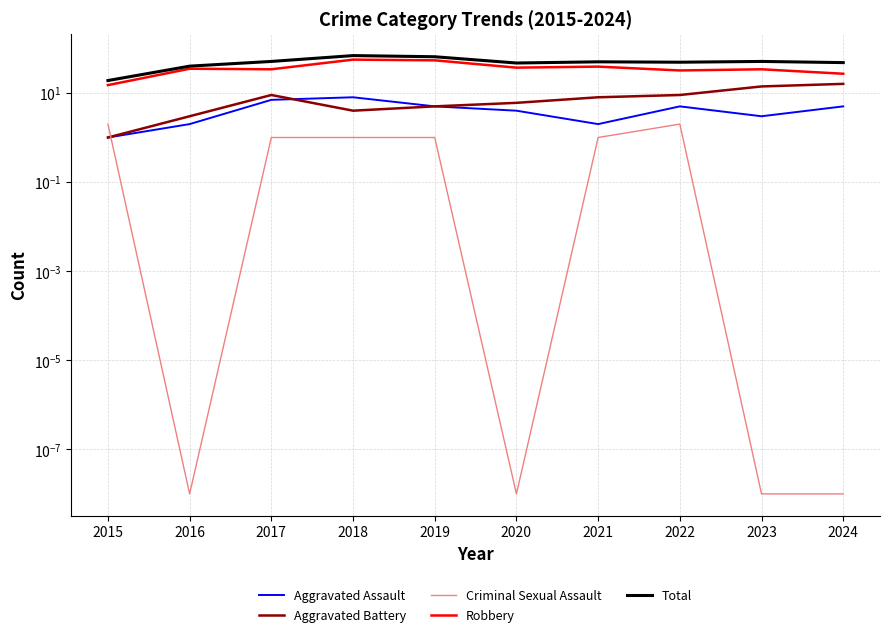

Reading left to right, extract all data points from this chart.

Aggravated Assault: 2015=1.0	2016=2.0	2017=7.0	2018=8.0	2019=5.0	2020=4.0	2021=2.0	2022=5.0	2023=3.0	2024=5.0
Aggravated Battery: 2015=1.0	2016=3.0	2017=9.0	2018=4.0	2019=5.0	2020=6.0	2021=8.0	2022=9.0	2023=14.0	2024=16.0
Criminal Sexual Assault: 2015=2.0	2016=0.0	2017=1.0	2018=1.0	2019=1.0	2020=0.0	2021=1.0	2022=2.0	2023=0.0	2024=0.0
Robbery: 2015=15.0	2016=35.0	2017=34.0	2018=56.0	2019=54.0	2020=37.0	2021=39.0	2022=32.0	2023=34.0	2024=27.0
Total: 2015=19.0	2016=40.0	2017=51.0	2018=69.0	2019=65.0	2020=47.0	2021=50.0	2022=49.0	2023=51.0	2024=48.0